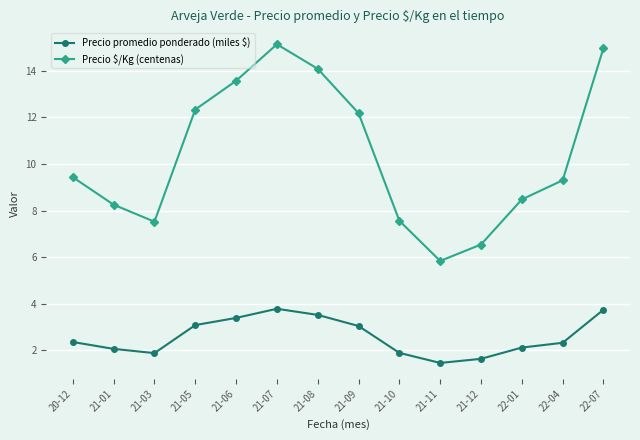

What is the label of the 2nd point from the right?

22-04